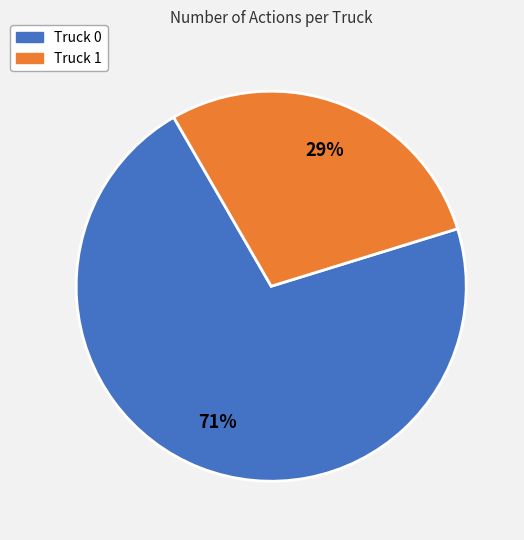

Is Truck 0 the majority of the pie?

Yes